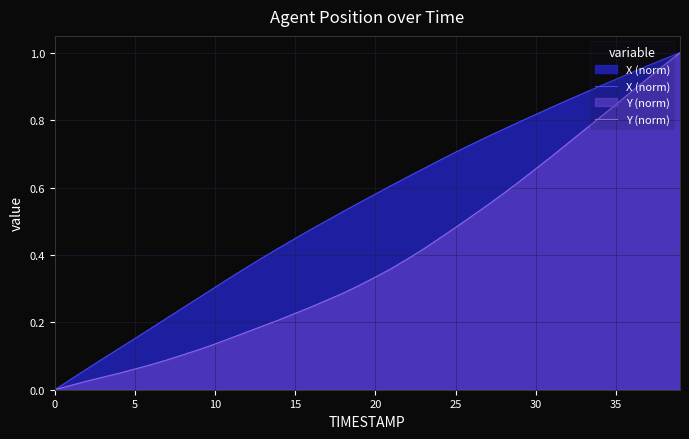

Between 9 and 12, which series saw the biggest shift?

X (norm)